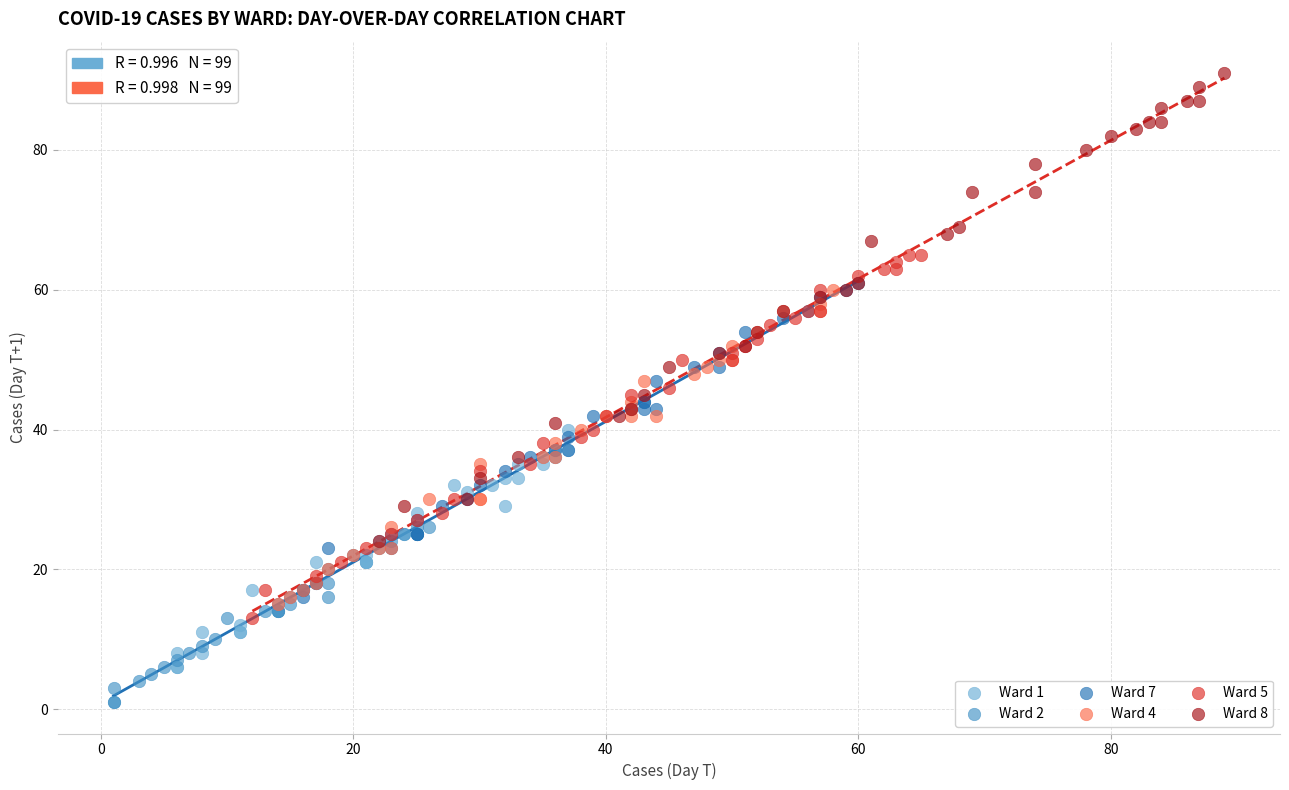

Which series reaches the maximum Y coordinate?

Ward 8